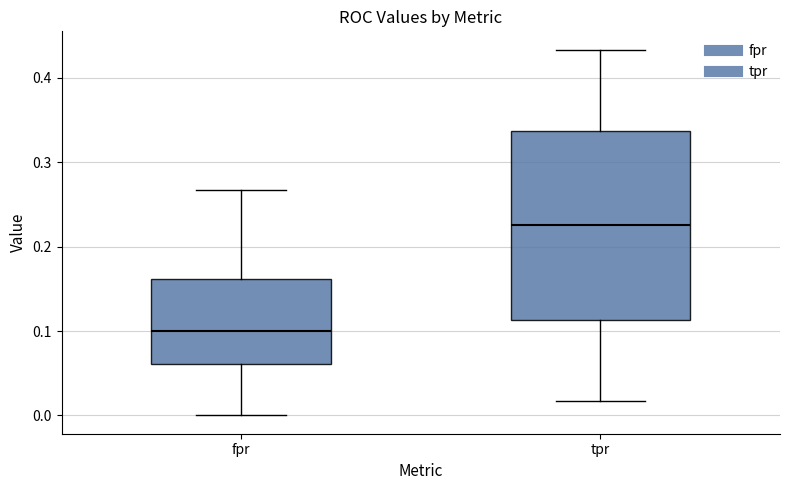

Where is the upper edge of the box for tpr on the y-axis? The values are not printed on the chart, so give them approximately, as read against the axis.

0.34